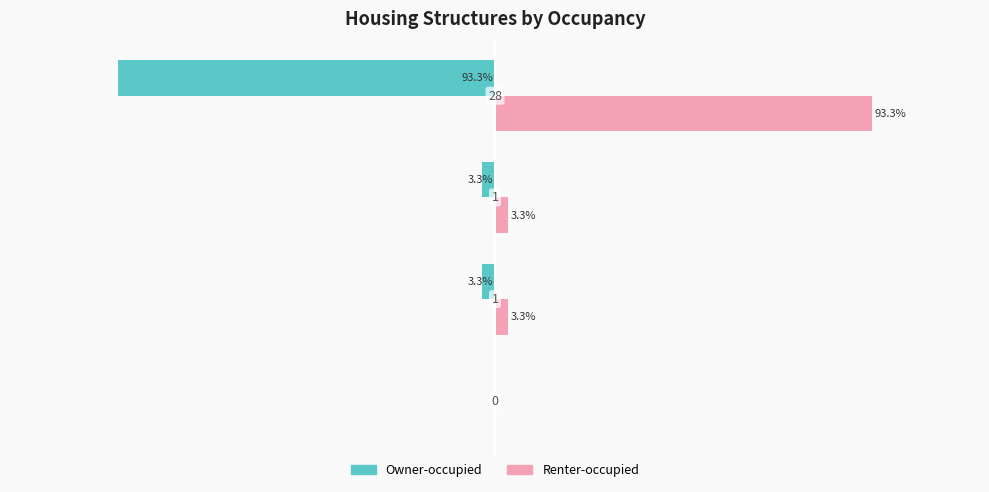

Which series has the largest total across all categories?

Renter-occupied